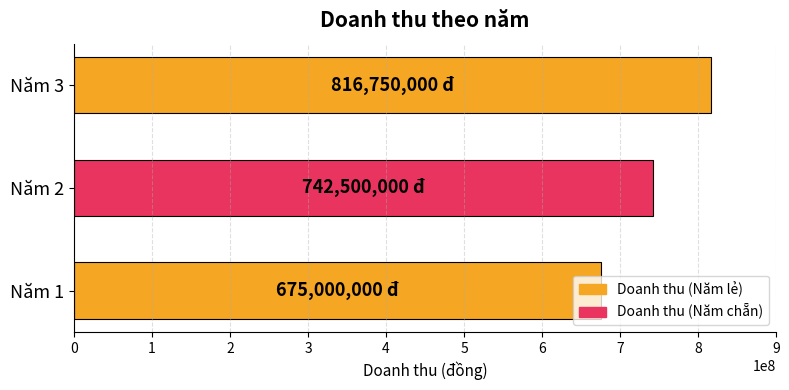

Is it true that the value at Năm 2 is 742500000?

True